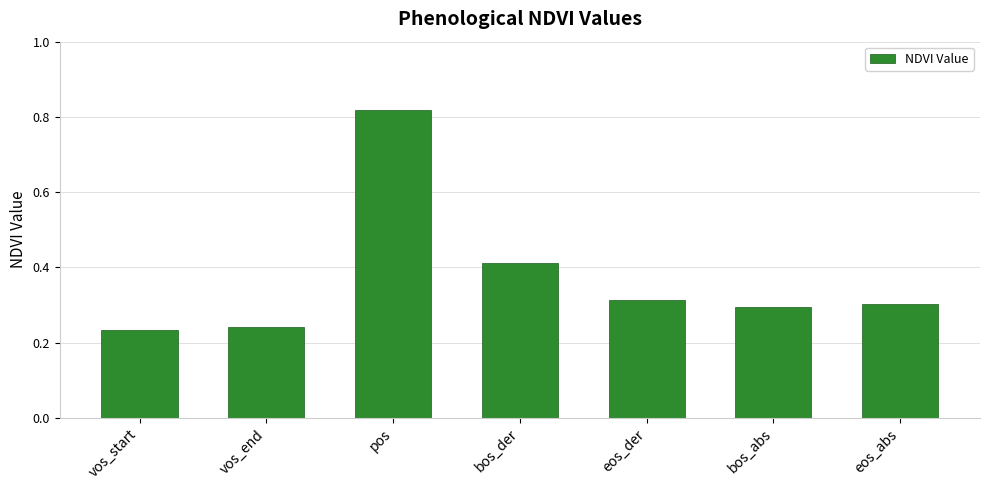

At which category does the chart reach its peak across all series?

pos